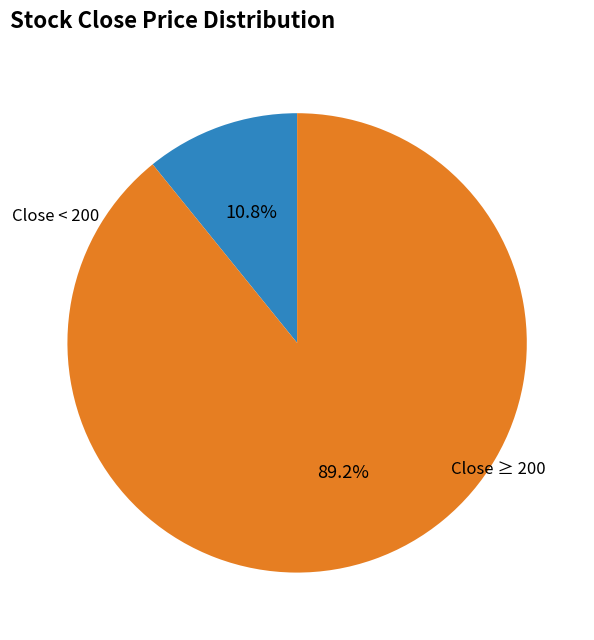

Which has a higher value, Close < 200 or Close ≥ 200?

Close ≥ 200